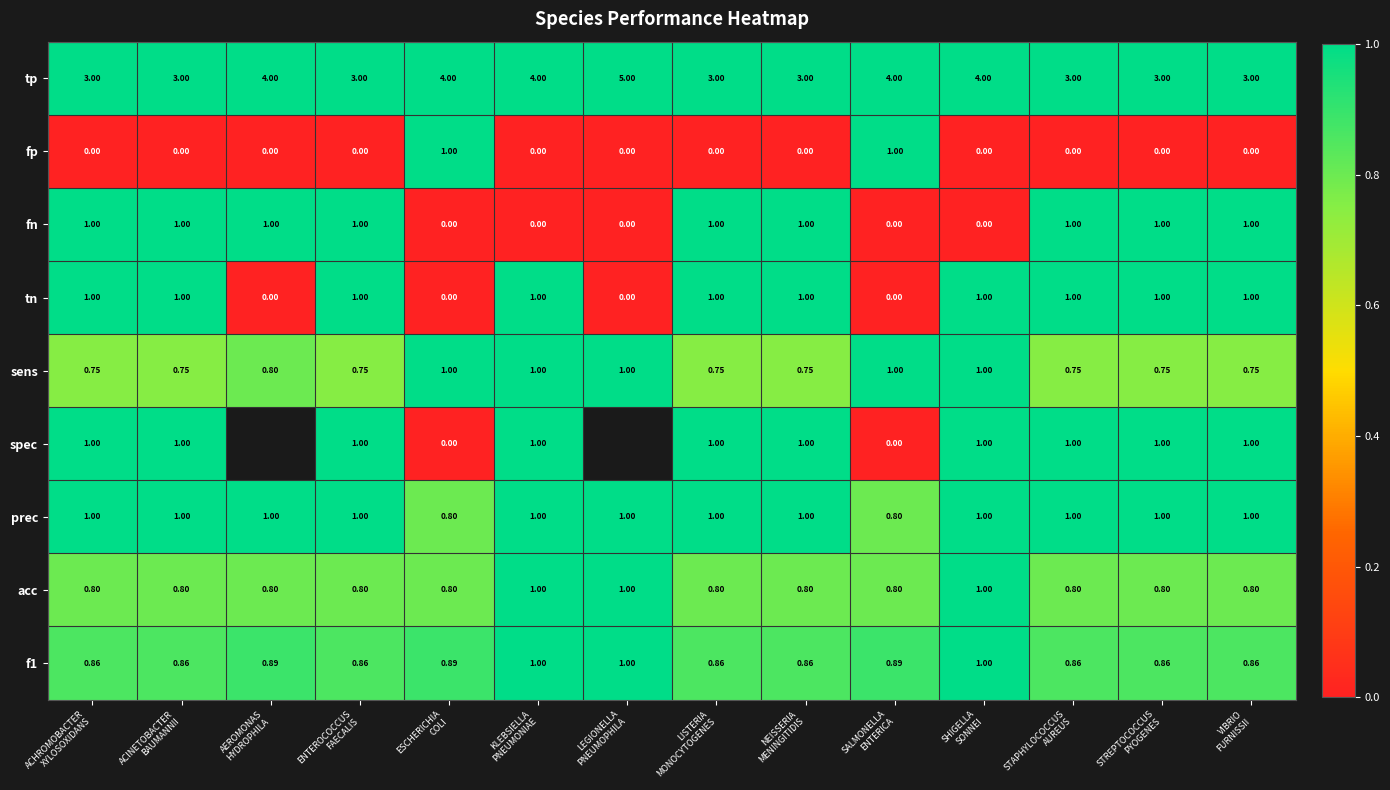

Count the f1 values in the range 0 to 1.

14